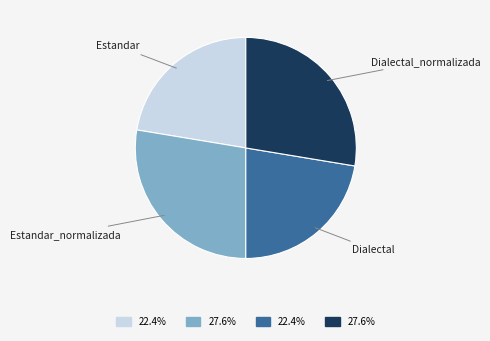

Is it true that Estandar is 22% of the pie?

True